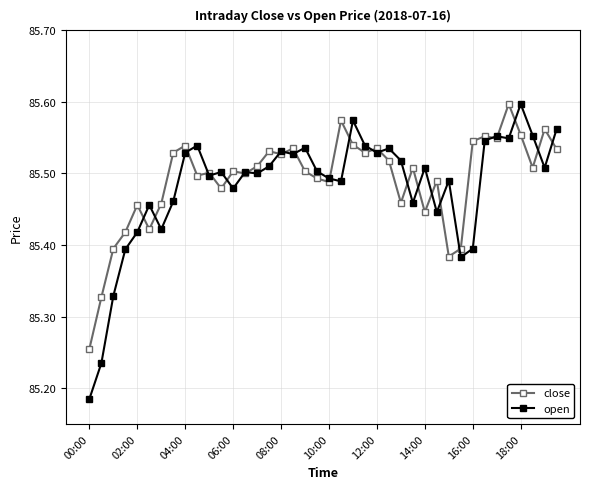

What is the difference between the maximum and minimum values in the close series?

0.3